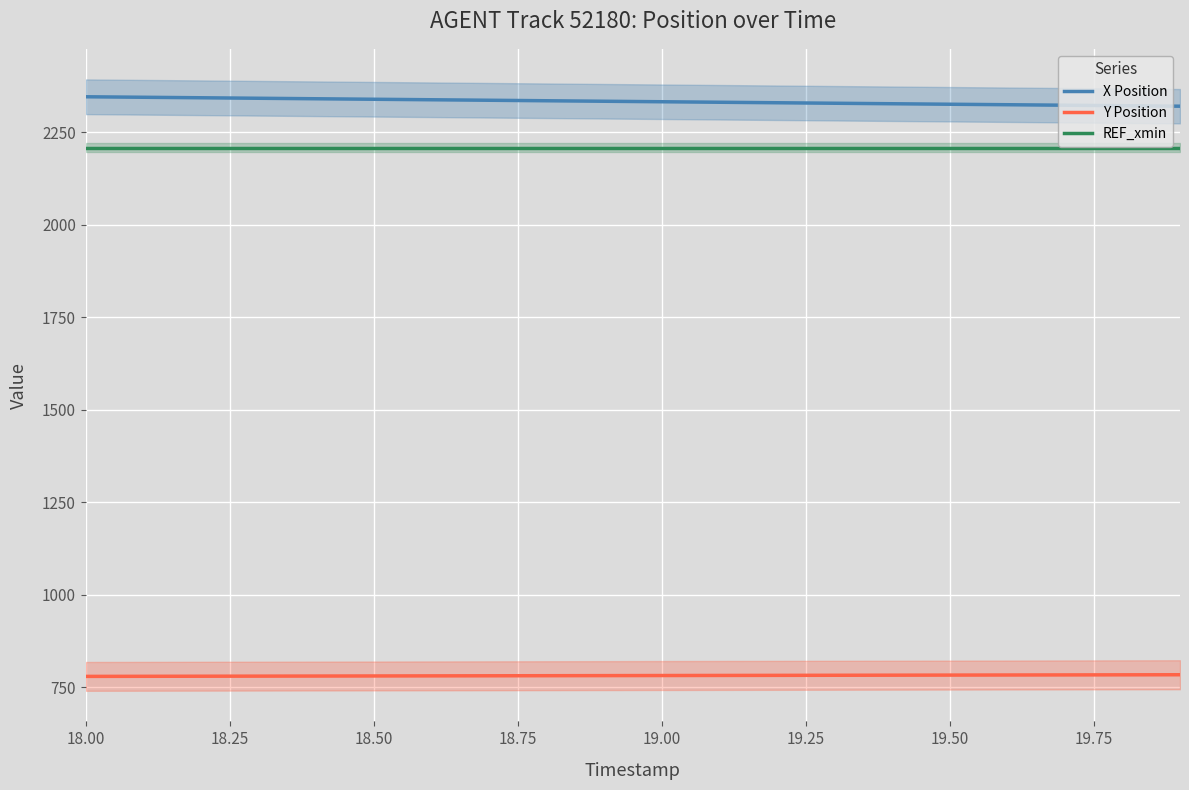

What is the highest value of the REF_xmin series?

2208.6